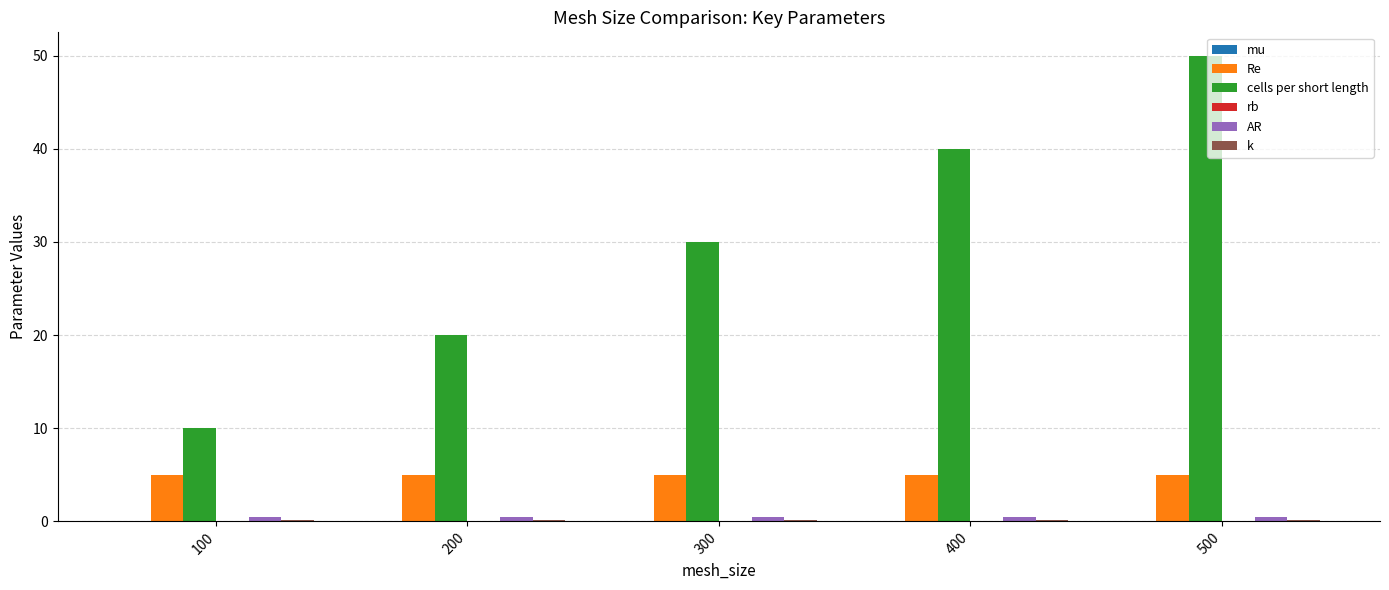

Which series has the largest total across all categories?

cells per short length